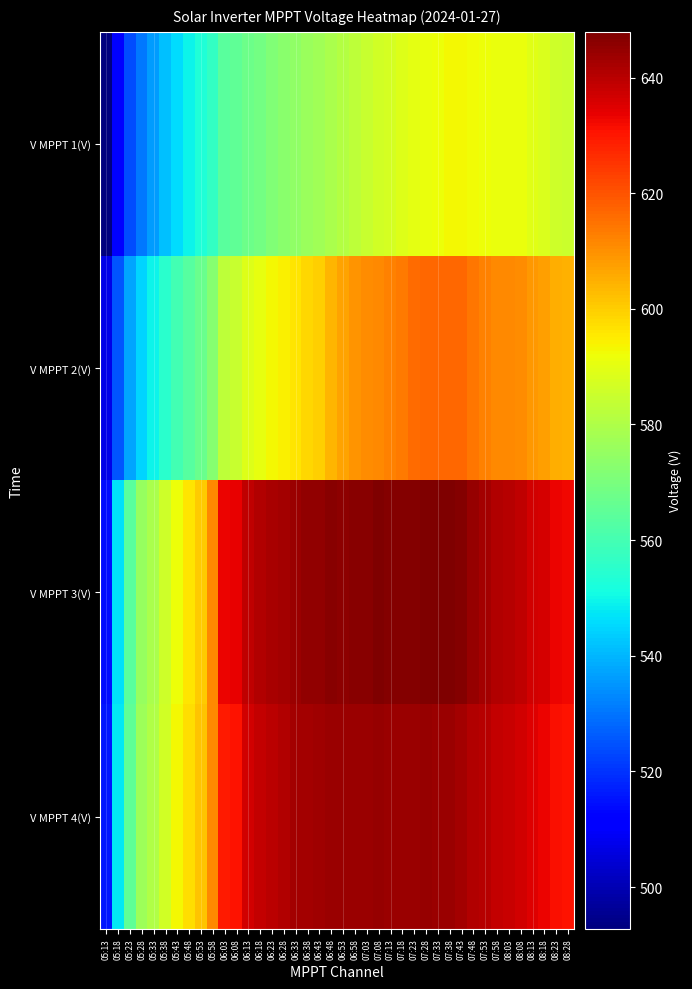

Which series has the largest range (max minus min)?

V MPPT 3(V)